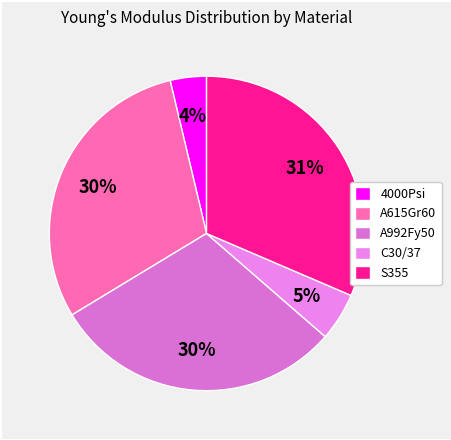

True or false: 4000Psi accounts for 18% of the total.

False